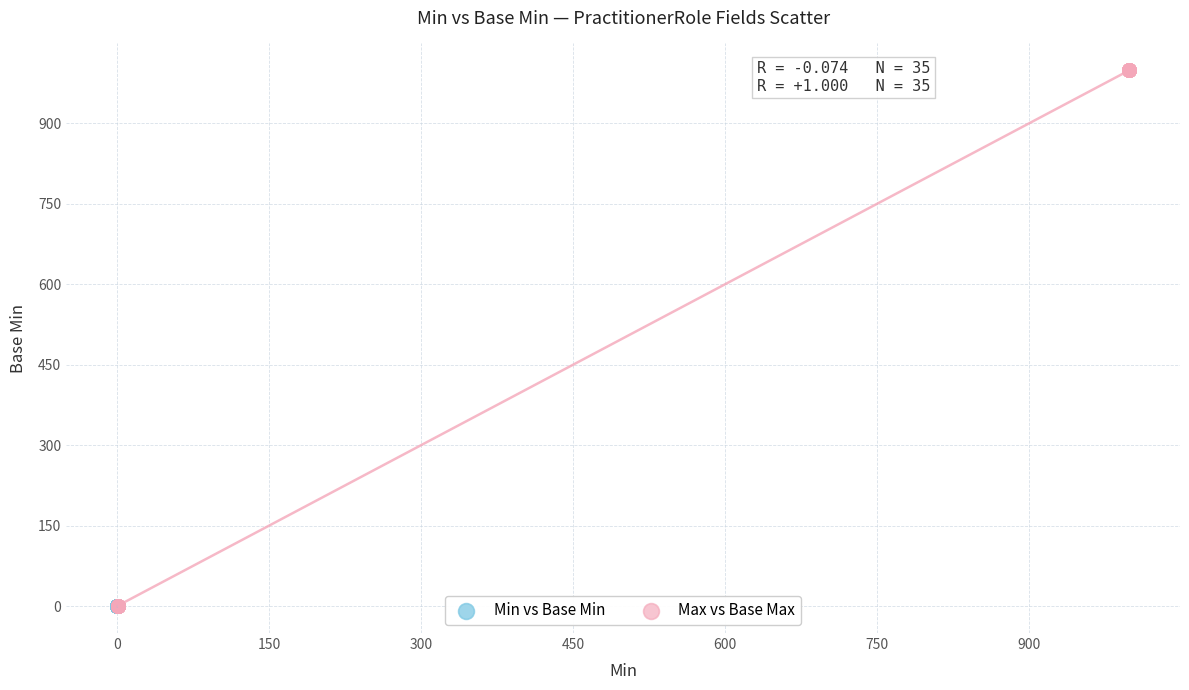

Which series has the largest Y range (max minus min)?

Max vs Base Max